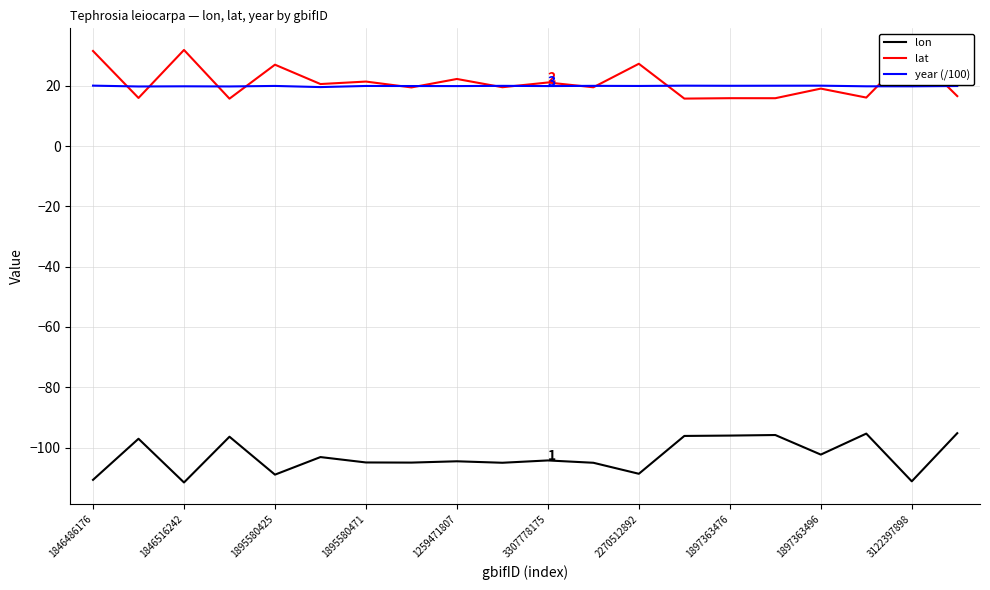

True or false: lon and year (/100) intersect in this chart.

False